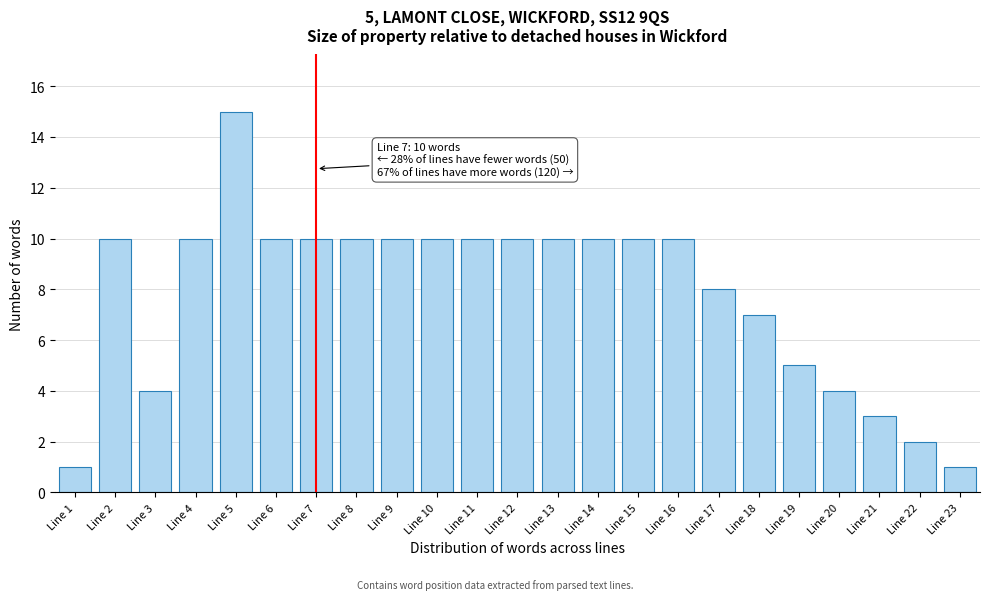

Reading left to right, transcribe all the data shown in this chart.

Line 1=1	Line 2=10	Line 3=4	Line 4=10	Line 5=15	Line 6=10	Line 7=10	Line 8=10	Line 9=10	Line 10=10	Line 11=10	Line 12=10	Line 13=10	Line 14=10	Line 15=10	Line 16=10	Line 17=8	Line 18=7	Line 19=5	Line 20=4	Line 21=3	Line 22=2	Line 23=1